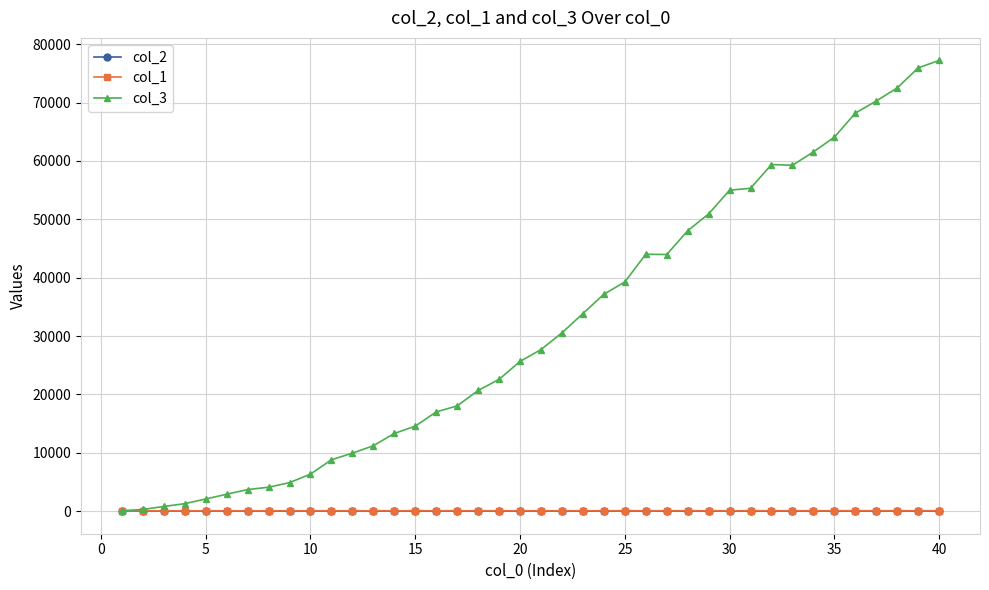

What is the greatest value displayed?

77216.8